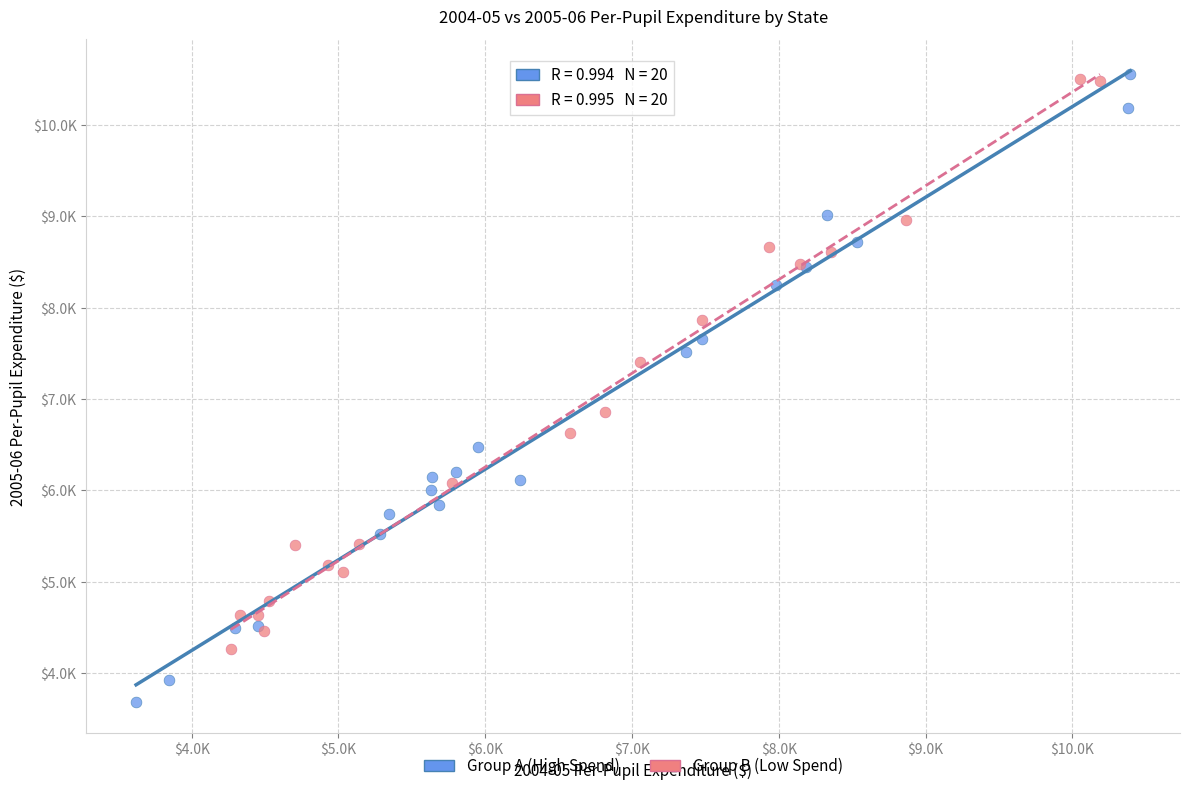

What are all the series names shown in the legend?

Group A (High Spend), Group B (Low Spend)